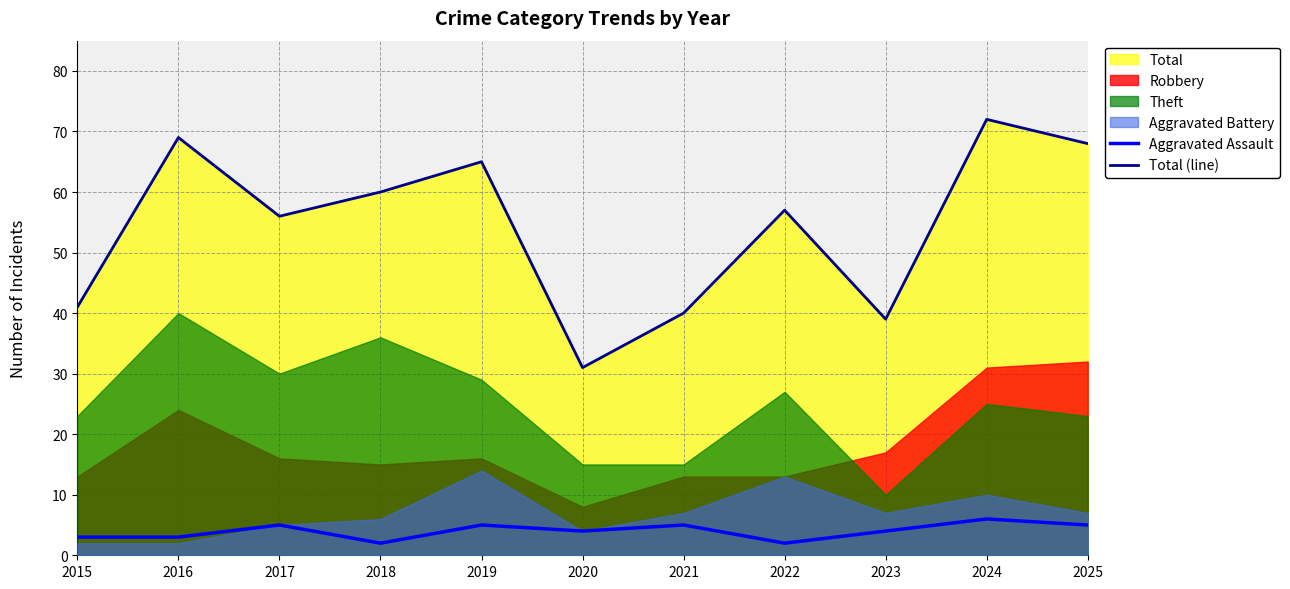

True or false: Aggravated Assault has more than 2 points higher than both neighbors.

True